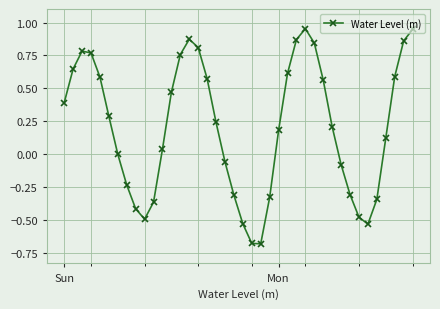

What is the value of the 1st point from the left?

0.4